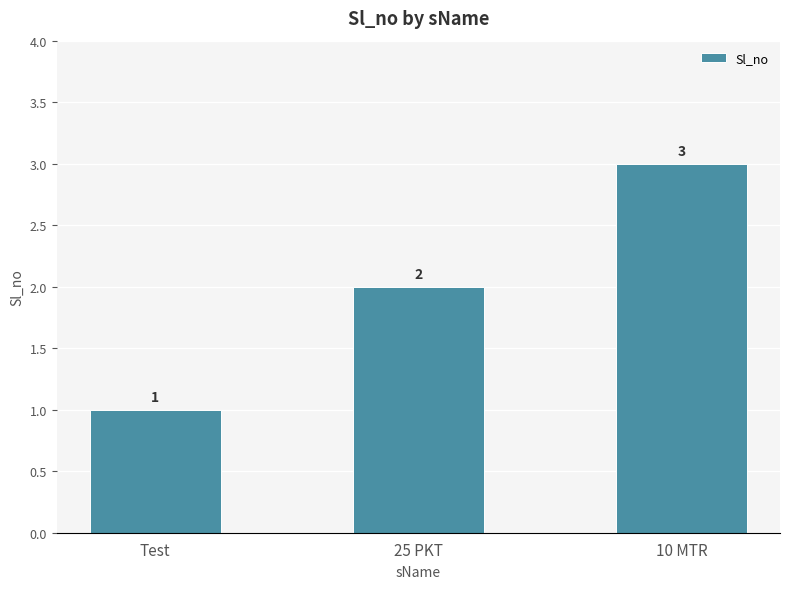

How many values are below 2?

1